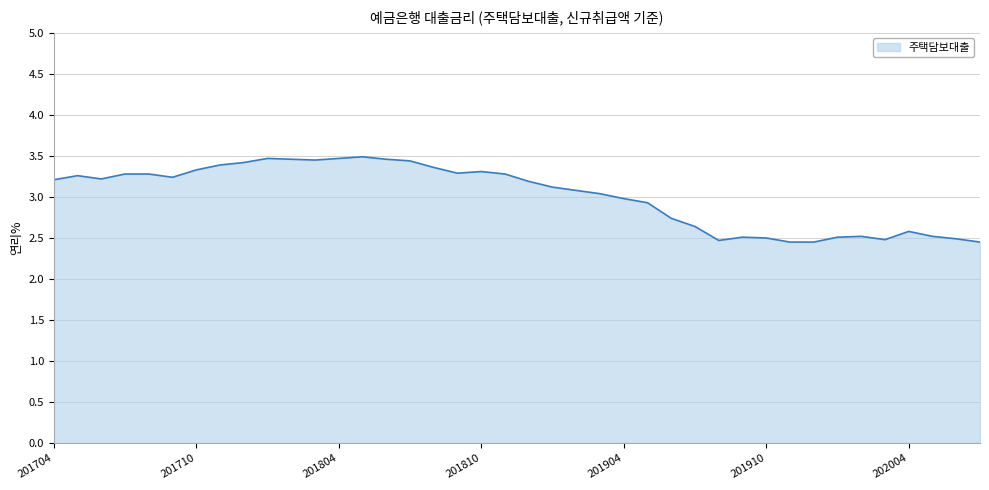

What is the greatest value displayed?

3.5